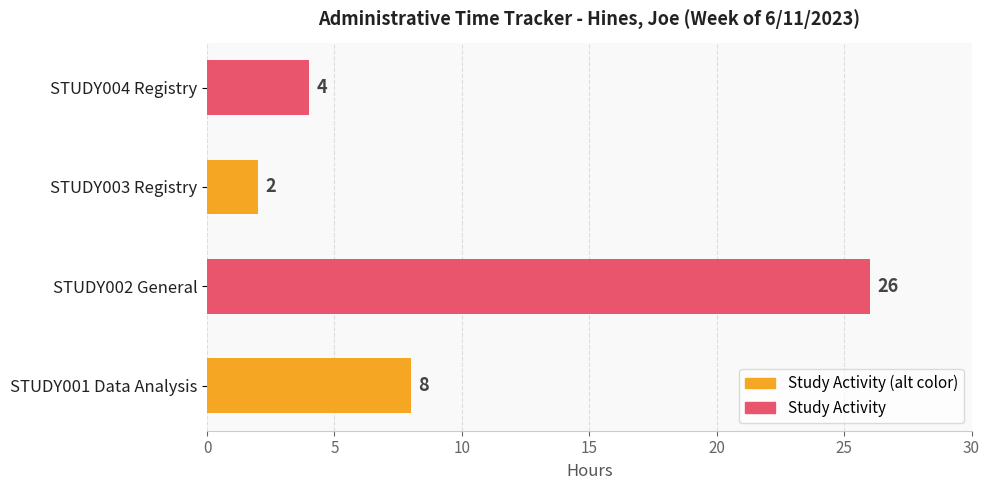

Is it true that the value at STUDY001 Data Analysis is 8?

True